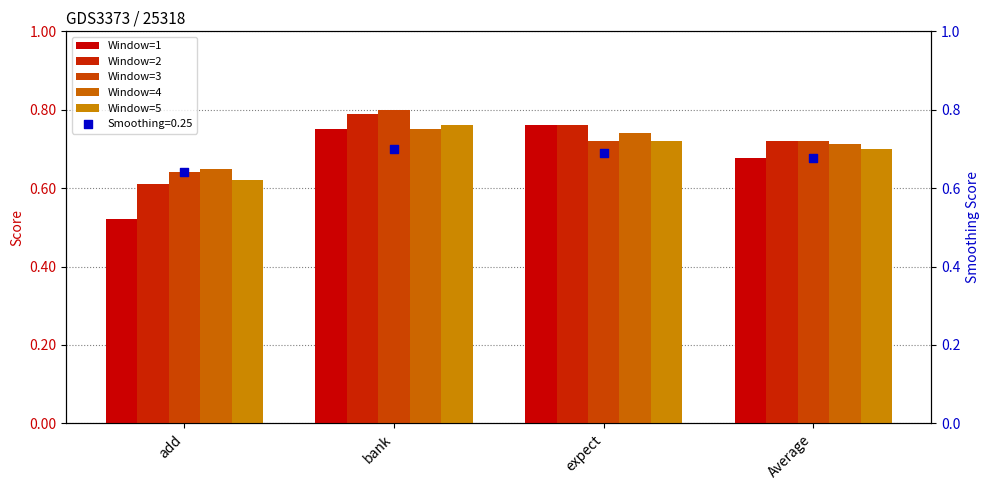

Which series contains the lowest Y value?

Window=1